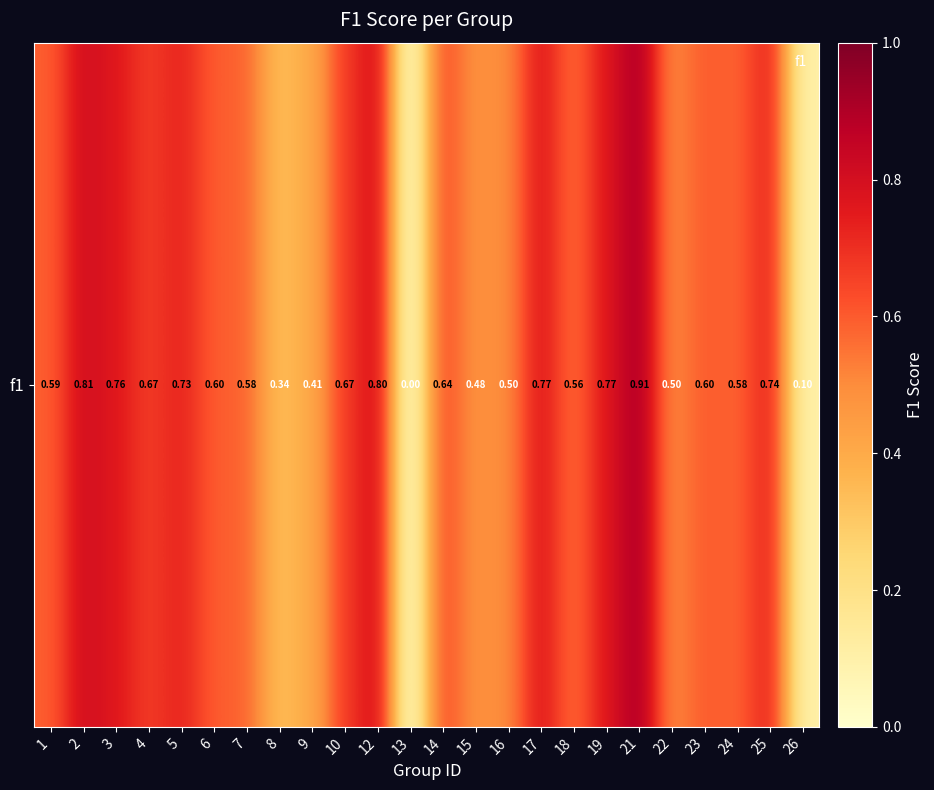

Is it true that the value at 18 is 0.6?

True